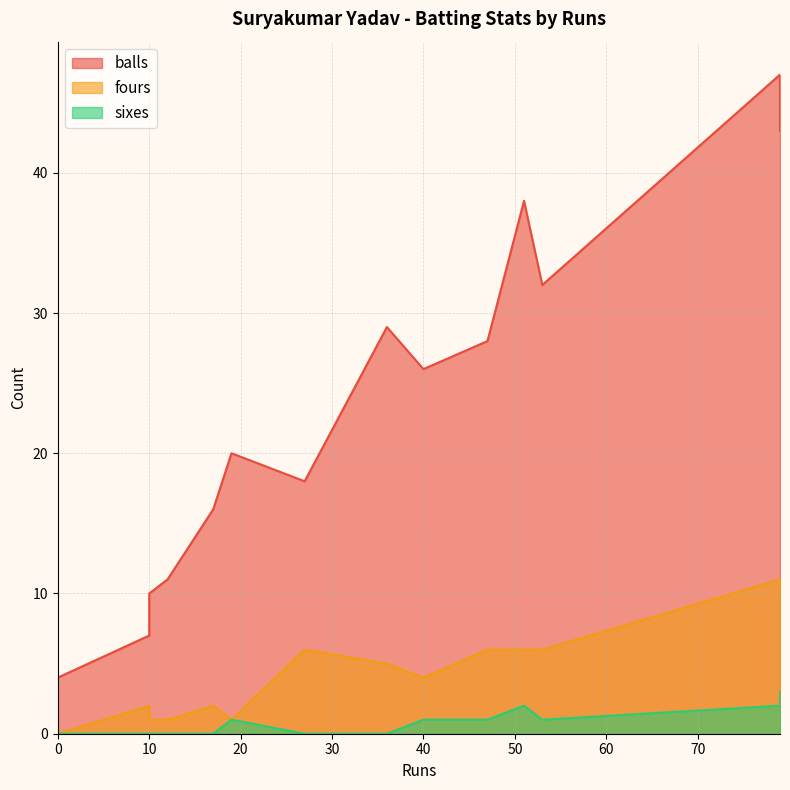

Where is the first local maximum for sixes?

19